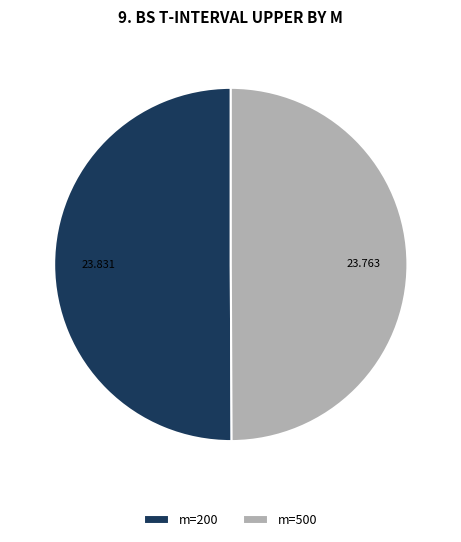

Do m=500 and m=200 together represent more than half of the pie?

Yes